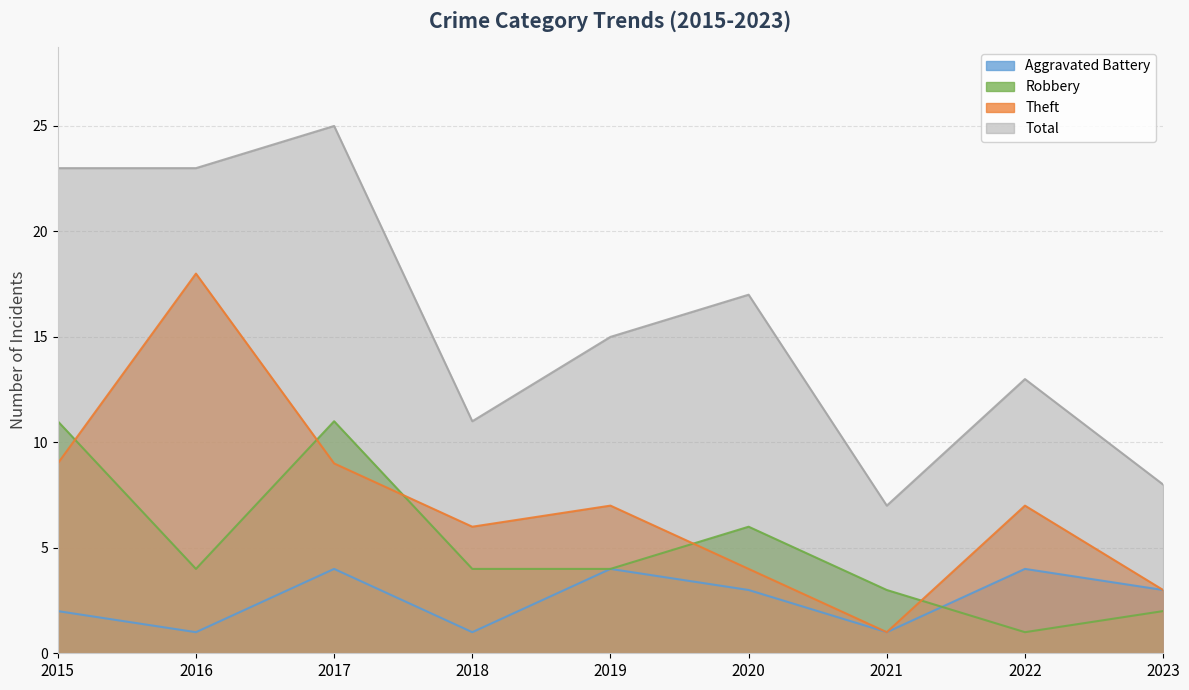

How many data points in Aggravated Battery are less than 3?

4